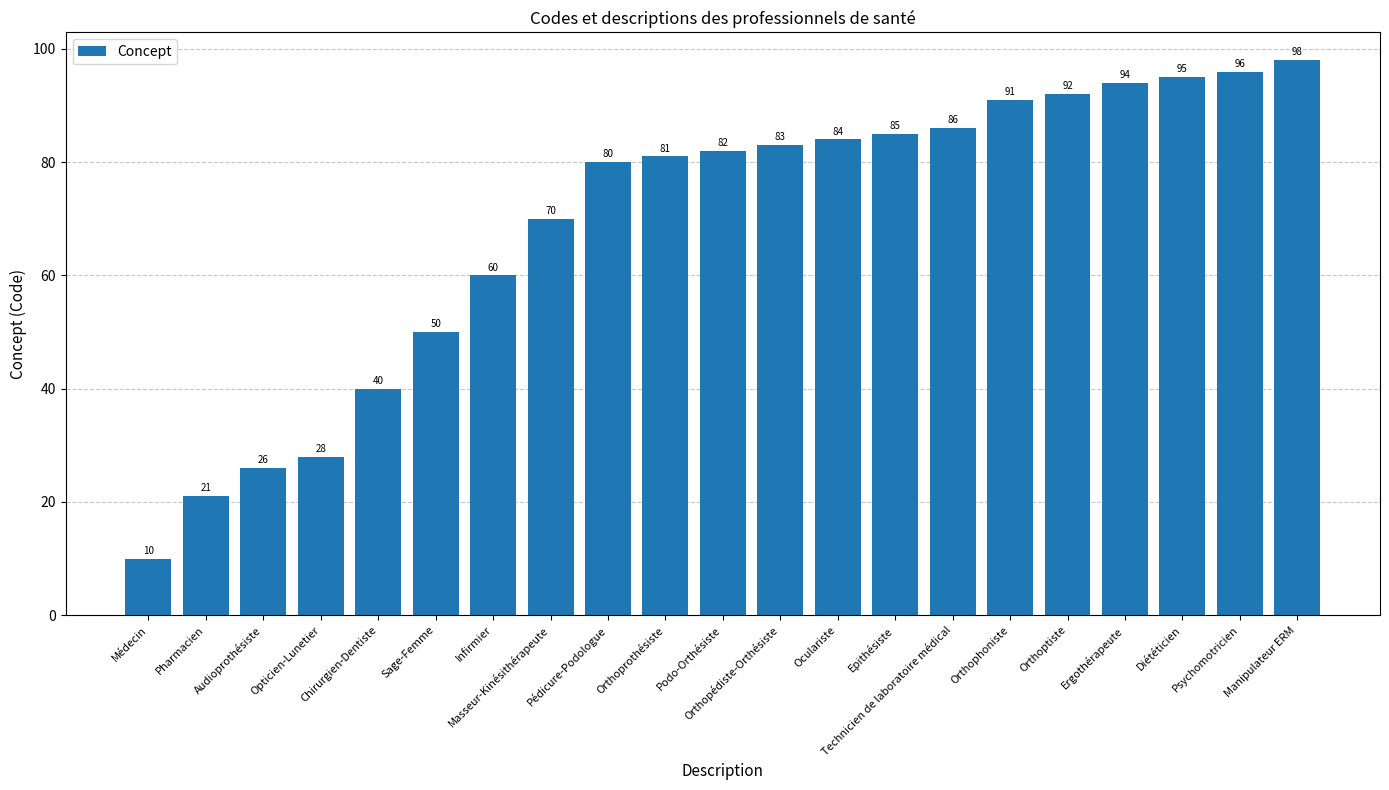

What is the greatest value displayed?

98